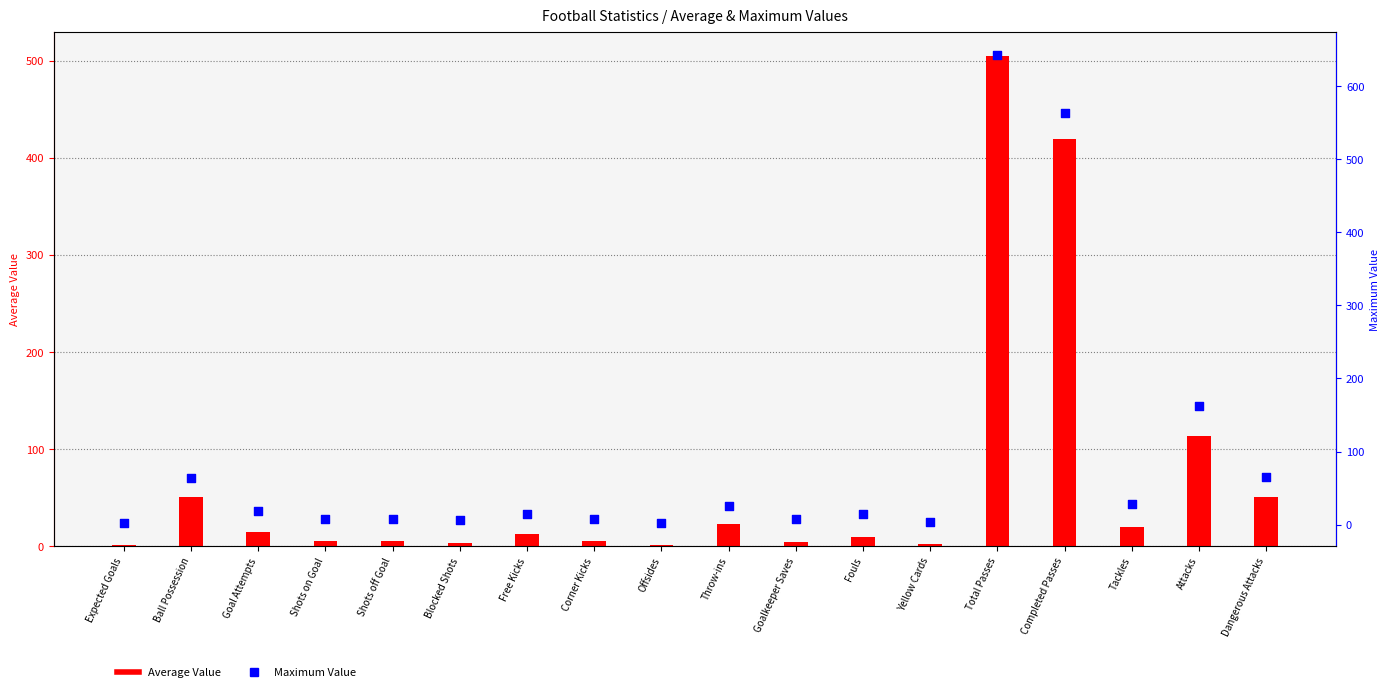

At which category is the sum across all series the highest?

Total Passes